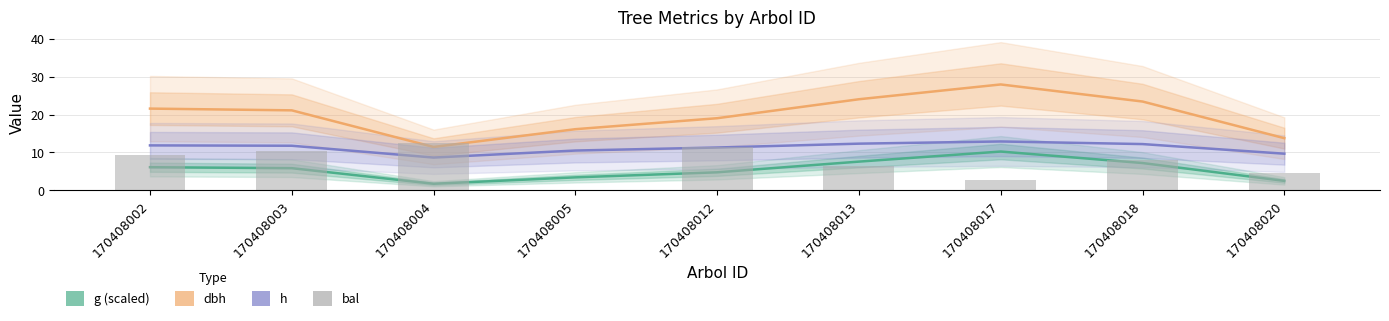

What value does the h series have at 170408013?

12.3